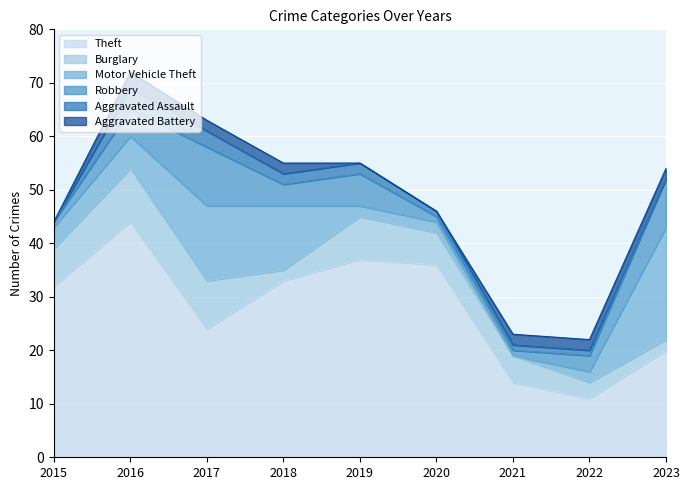

List the labels in order of Aggravated Assault value, smallest first.

2015, 2023, 2020, 2021, 2022, 2018, 2019, 2017, 2016